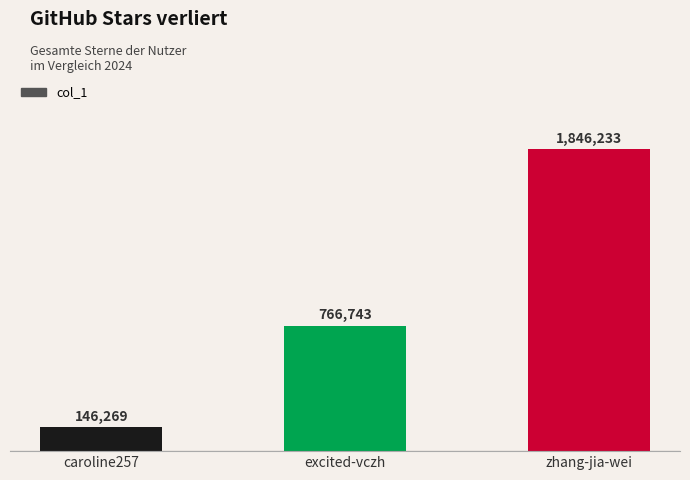

What is the approximate value at caroline257, to the nearest 50?

146250